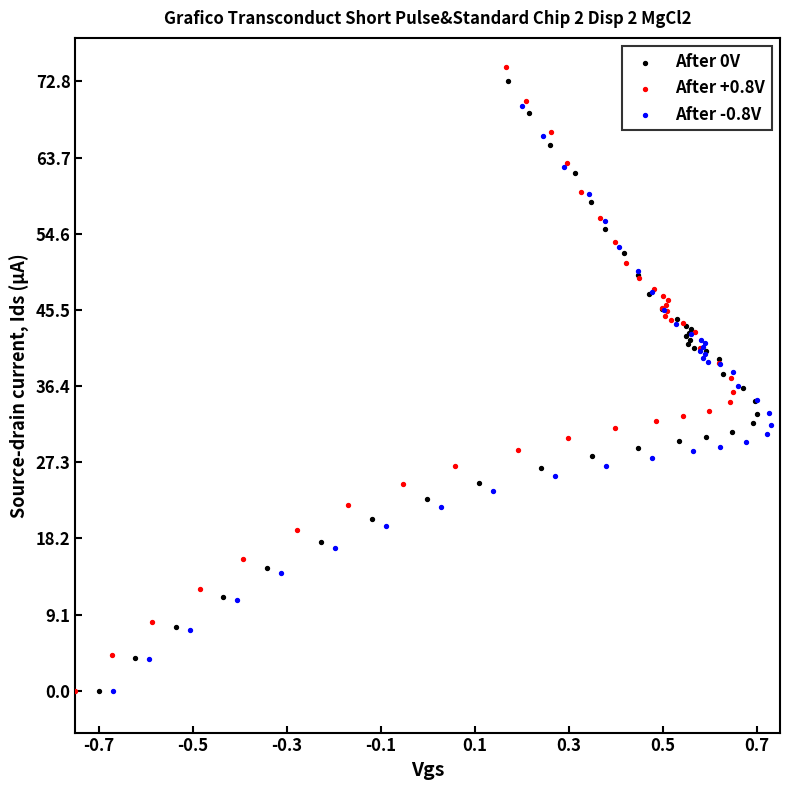

What are all the series names shown in the legend?

After 0V, After +0.8V, After -0.8V